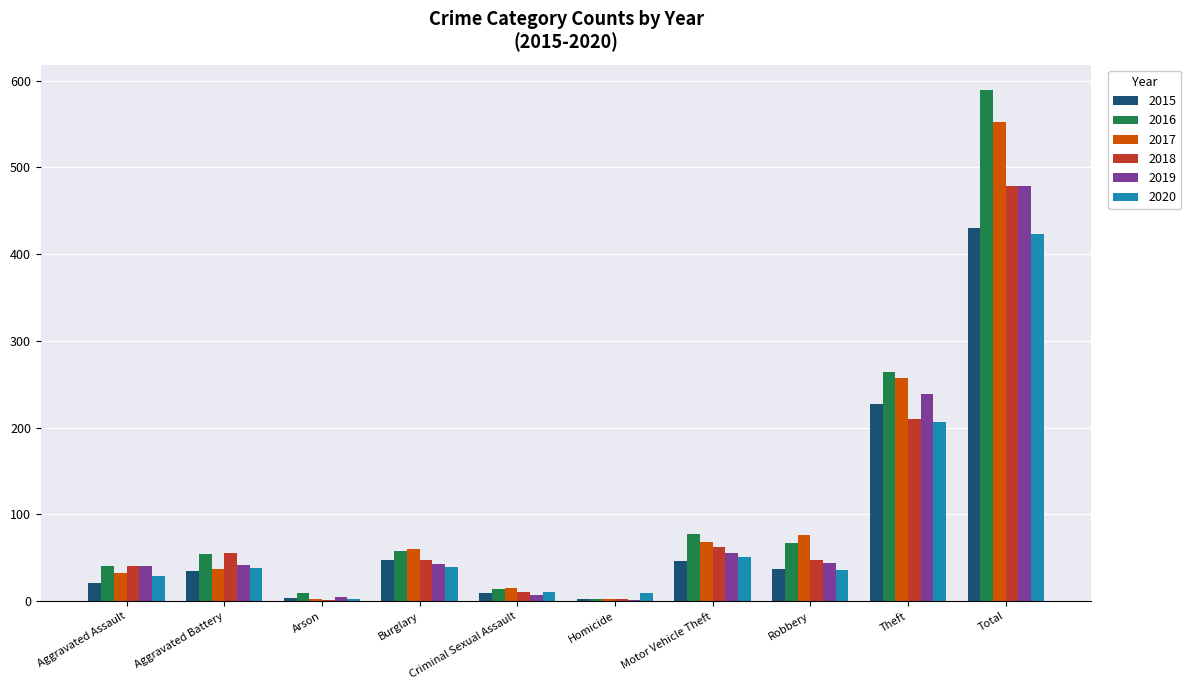

What is the maximum value shown in the chart?

589